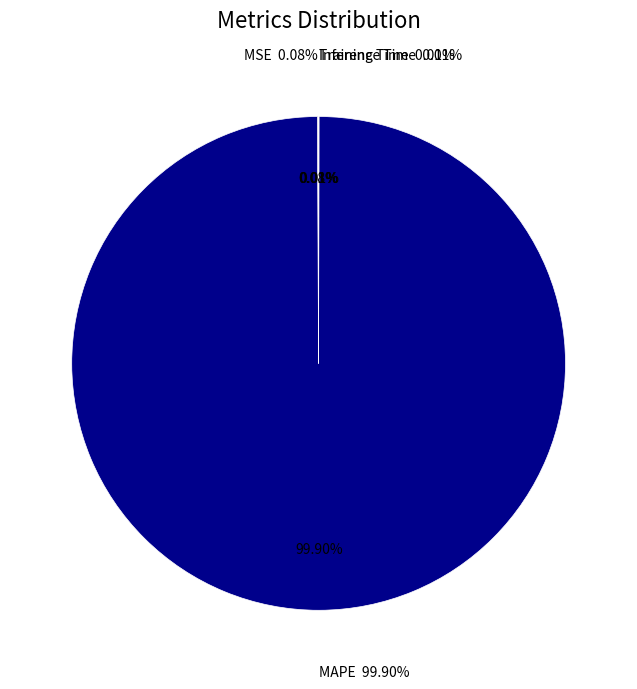

True or false: MAPE accounts for 87% of the total.

False